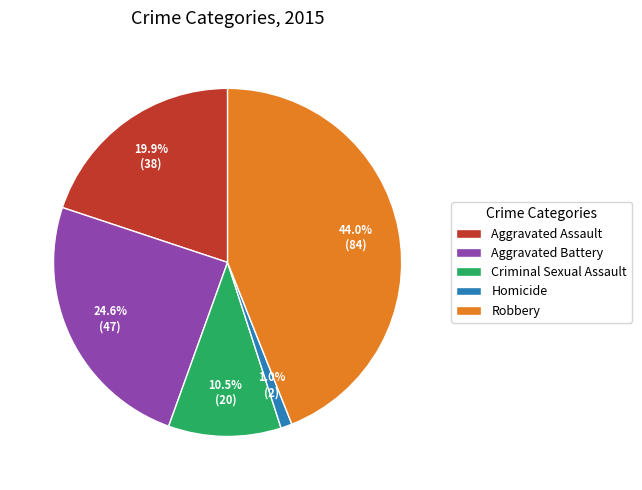

True or false: Criminal Sexual Assault accounts for 2% of the total.

False